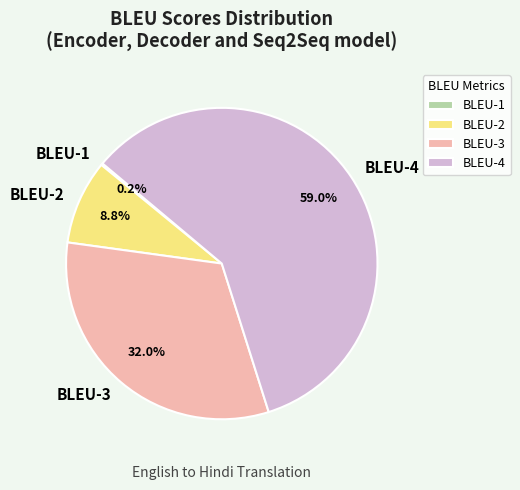

What percentage do BLEU-2 and BLEU-4 together represent?

67.8%